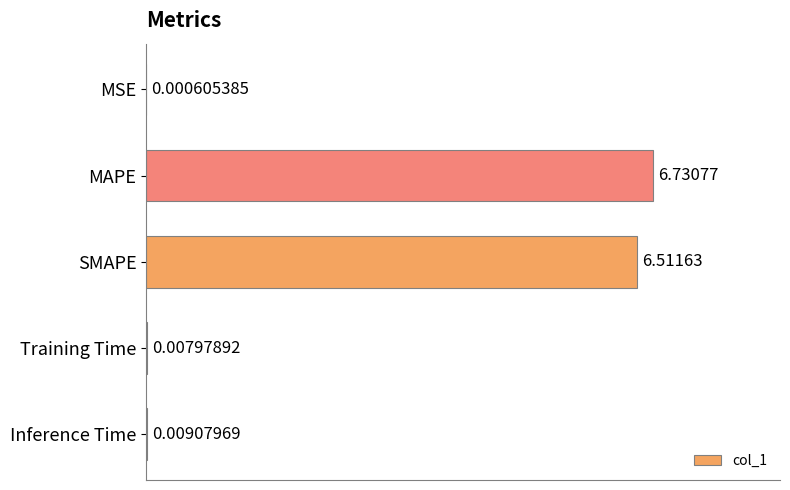

What is the sum of the values at MSE and SMAPE?

6.5